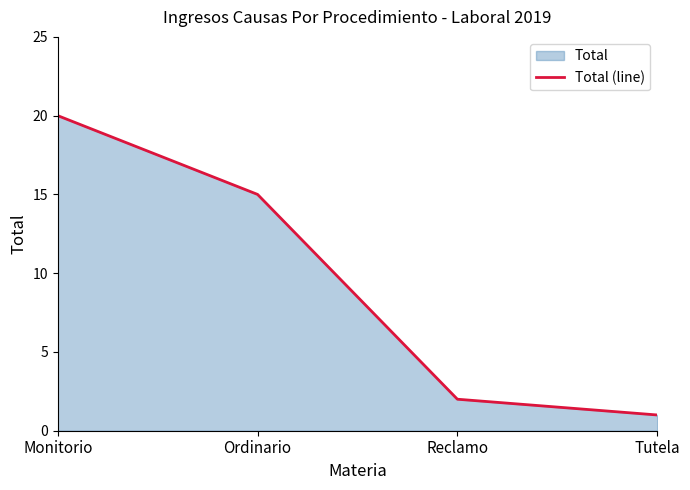

What position from the left is Reclamo?

3